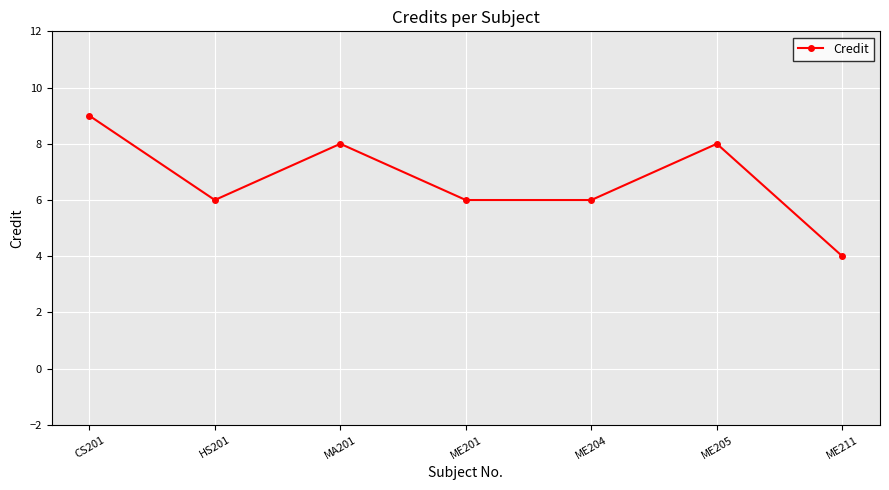

What is the minimum value shown in the chart?

4